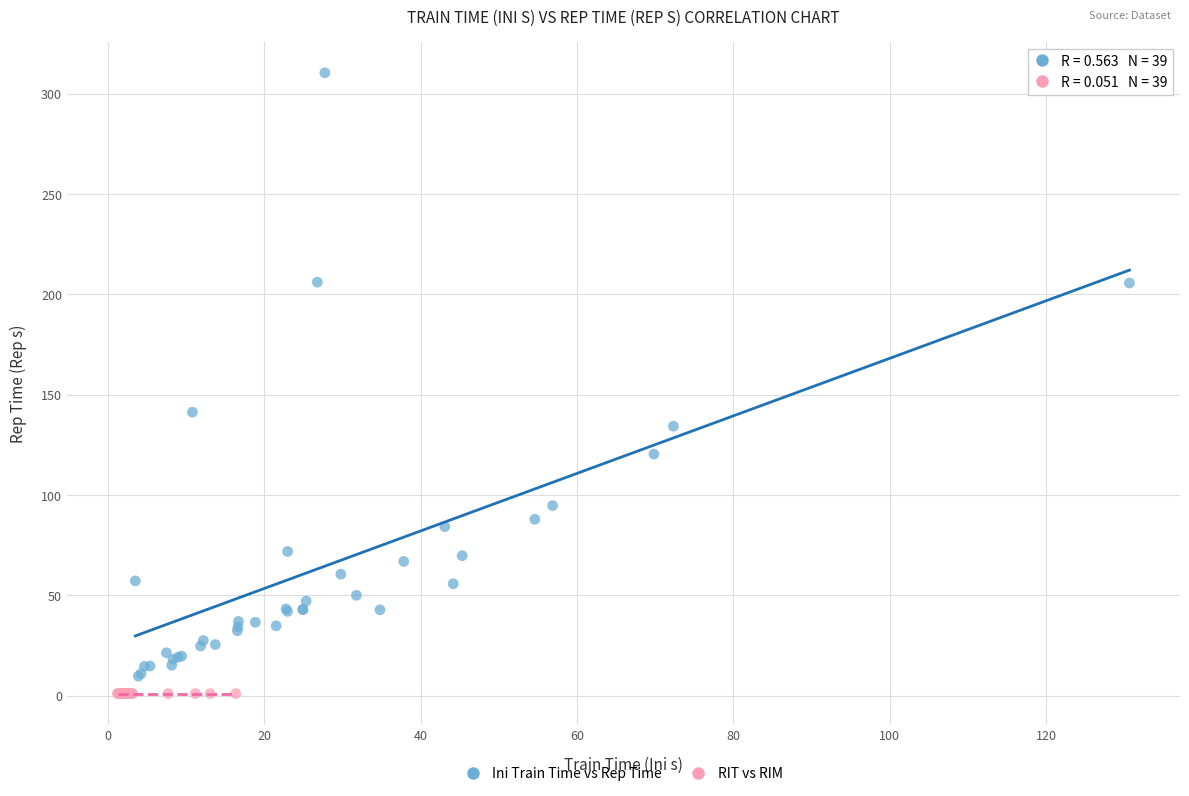

Which series contains the highest Y value?

Ini Train Time vs Rep Time